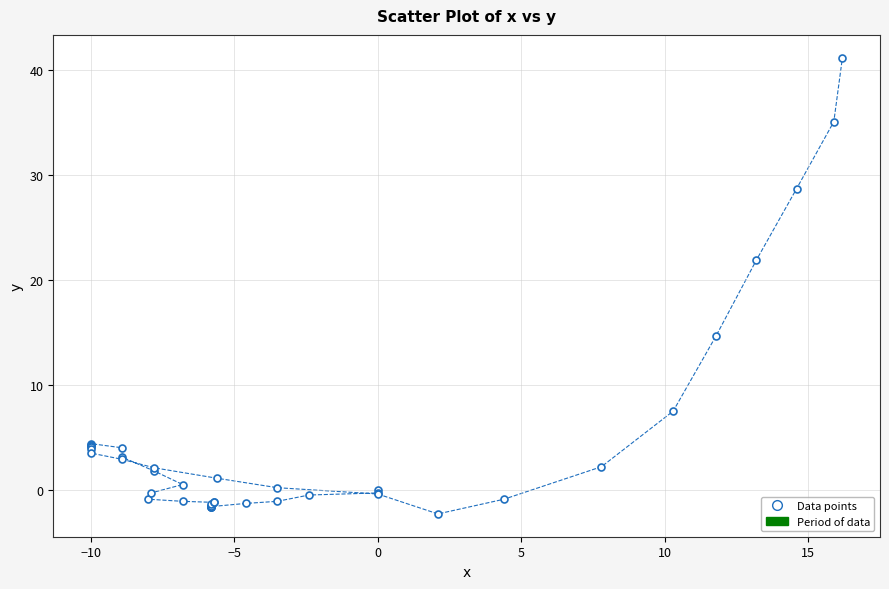

What Y value in the scatter plot is closest to 19?

21.9